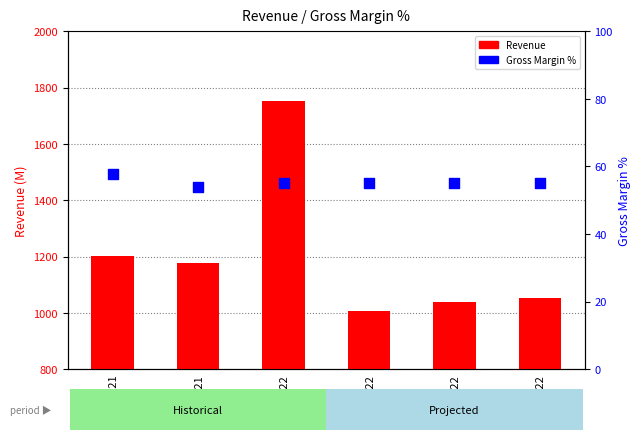

At how many categories does at least one series exceed 191?

6